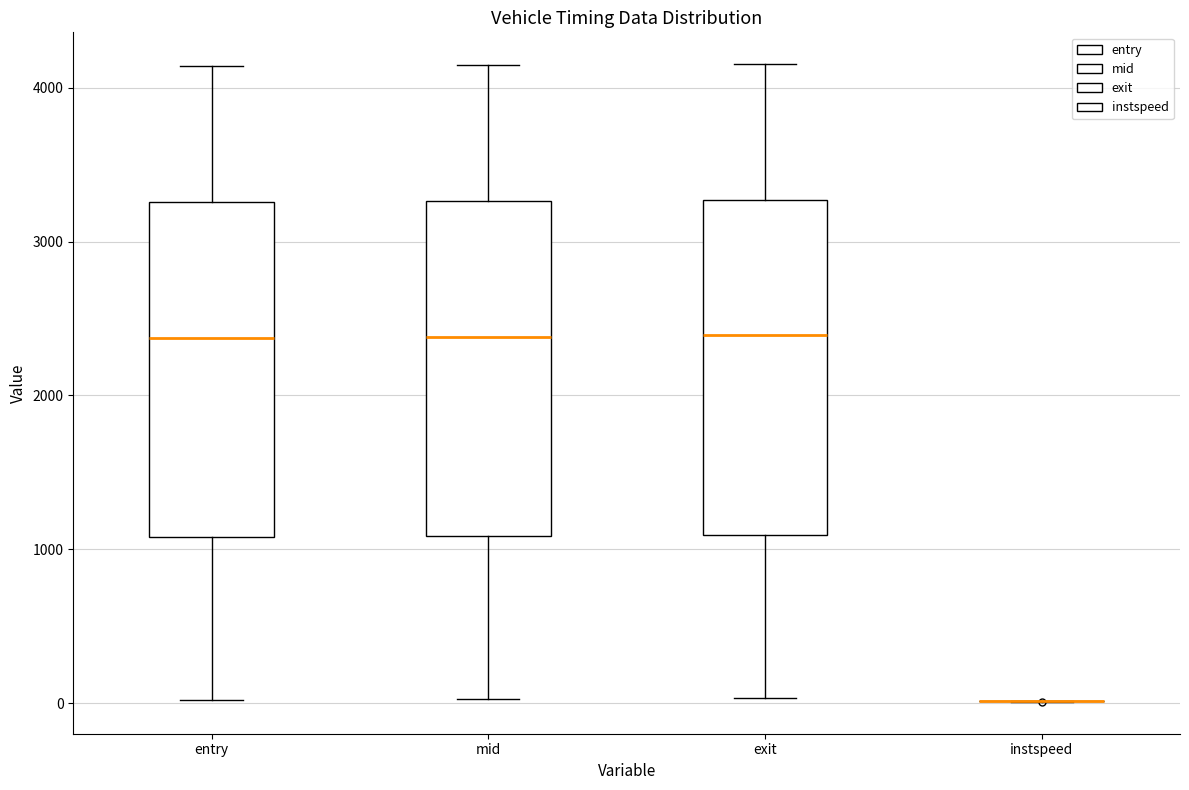

Where does the lower whisker of the box for exit end on the y-axis? The values are not printed on the chart, so give them approximately, as read against the axis.

0